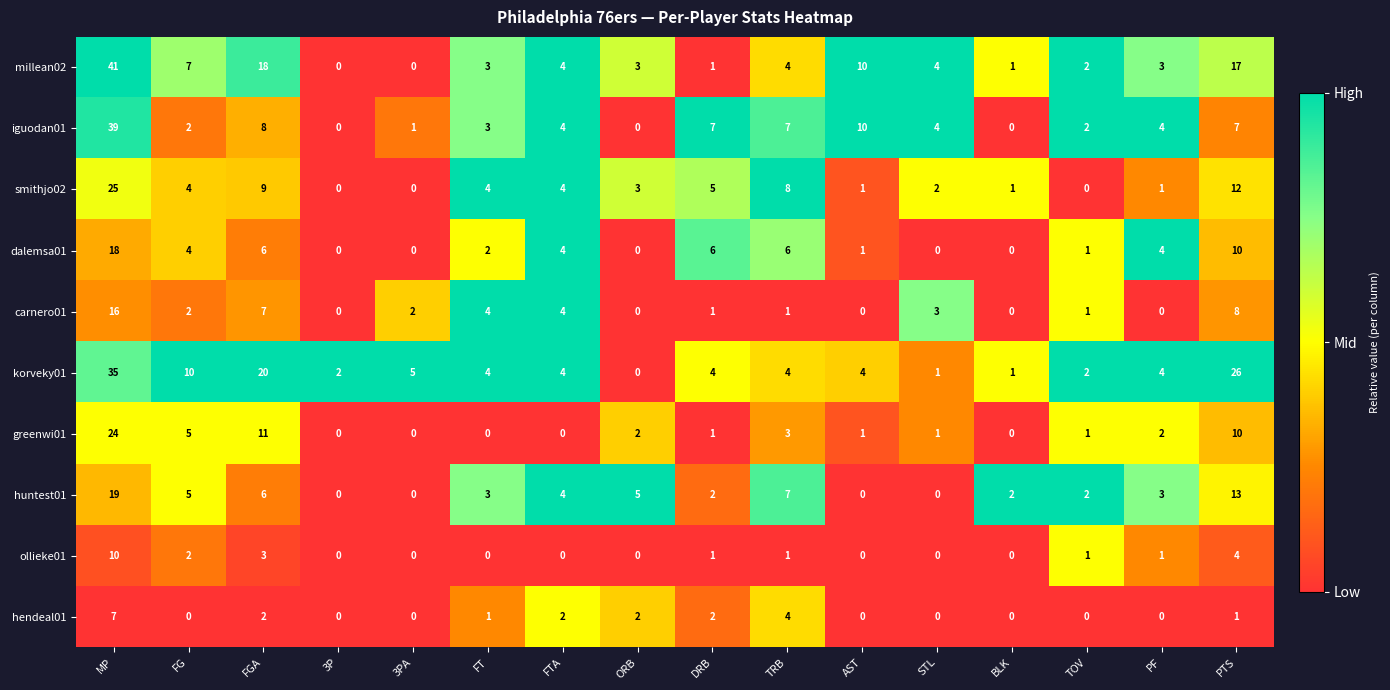

What is the spread (max minus min) of values at FT?

4